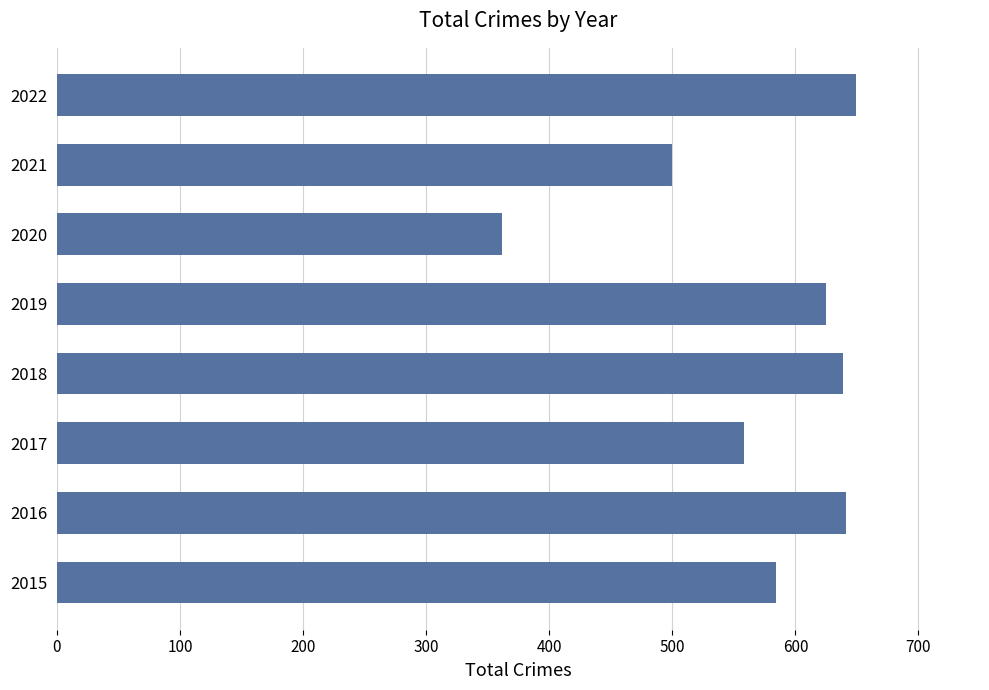

What is the difference between the values at 2021 and 2016?

141